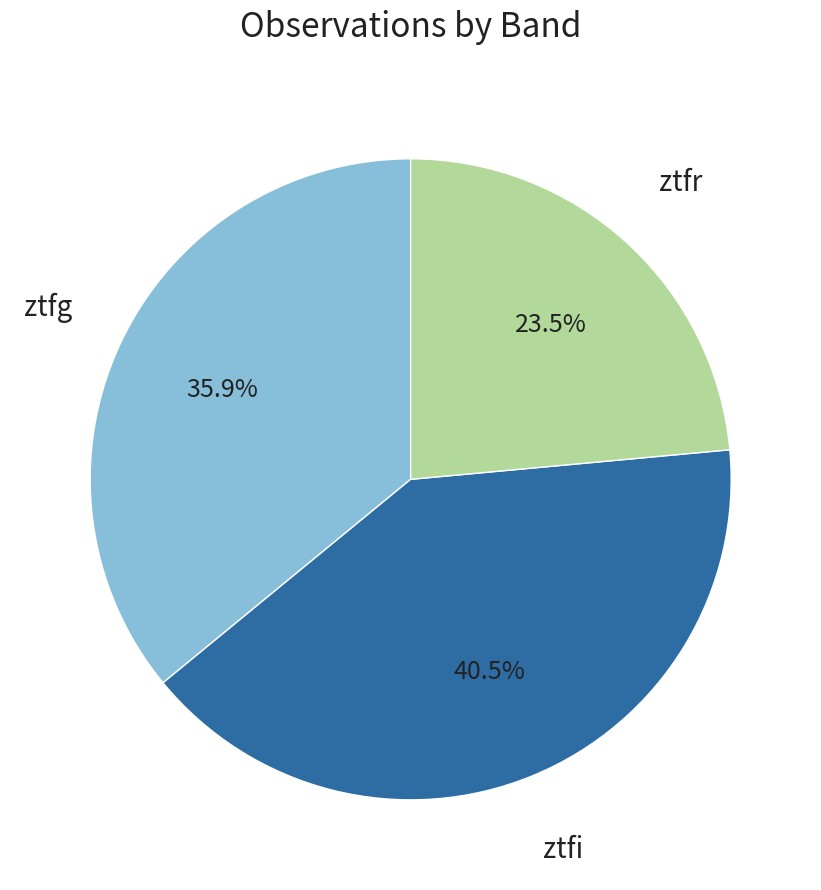

Approximately how many times larger is the value at ztfi compared to ztfg?

1.1